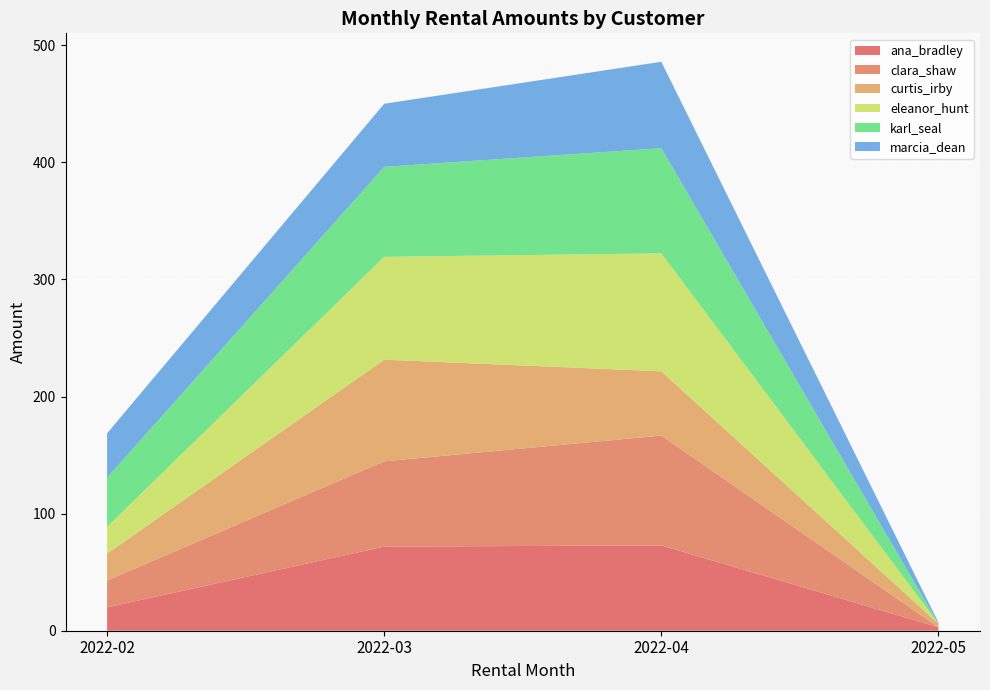

Reading right to left, extract all data points from this chart.

ana_bradley: 3.0	72.9	71.8	20.0
clara_shaw: 0.0	93.8	72.8	22.9
curtis_irby: 3.0	54.9	86.8	22.9
eleanor_hunt: 0.0	100.8	87.8	22.9
karl_seal: 0.0	89.8	76.9	41.9
marcia_dean: 1.0	73.8	53.9	37.9